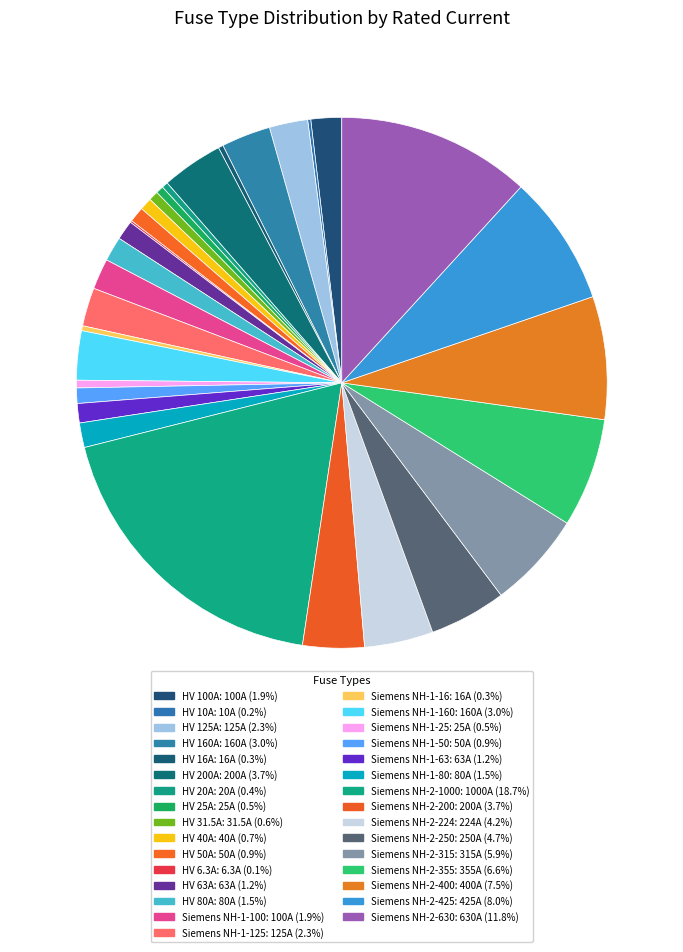

What is the largest slice in the pie chart?

Siemens NH-2-1000